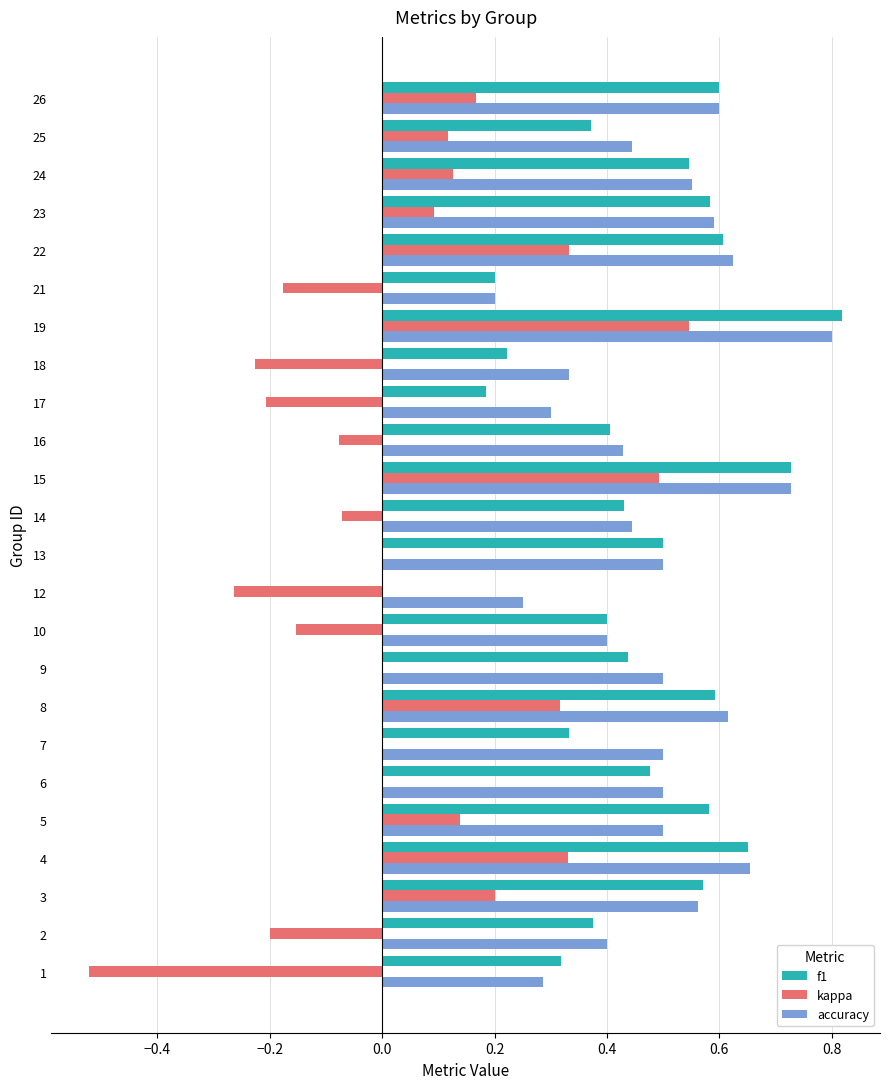

Count the number of categories in the chart.

24